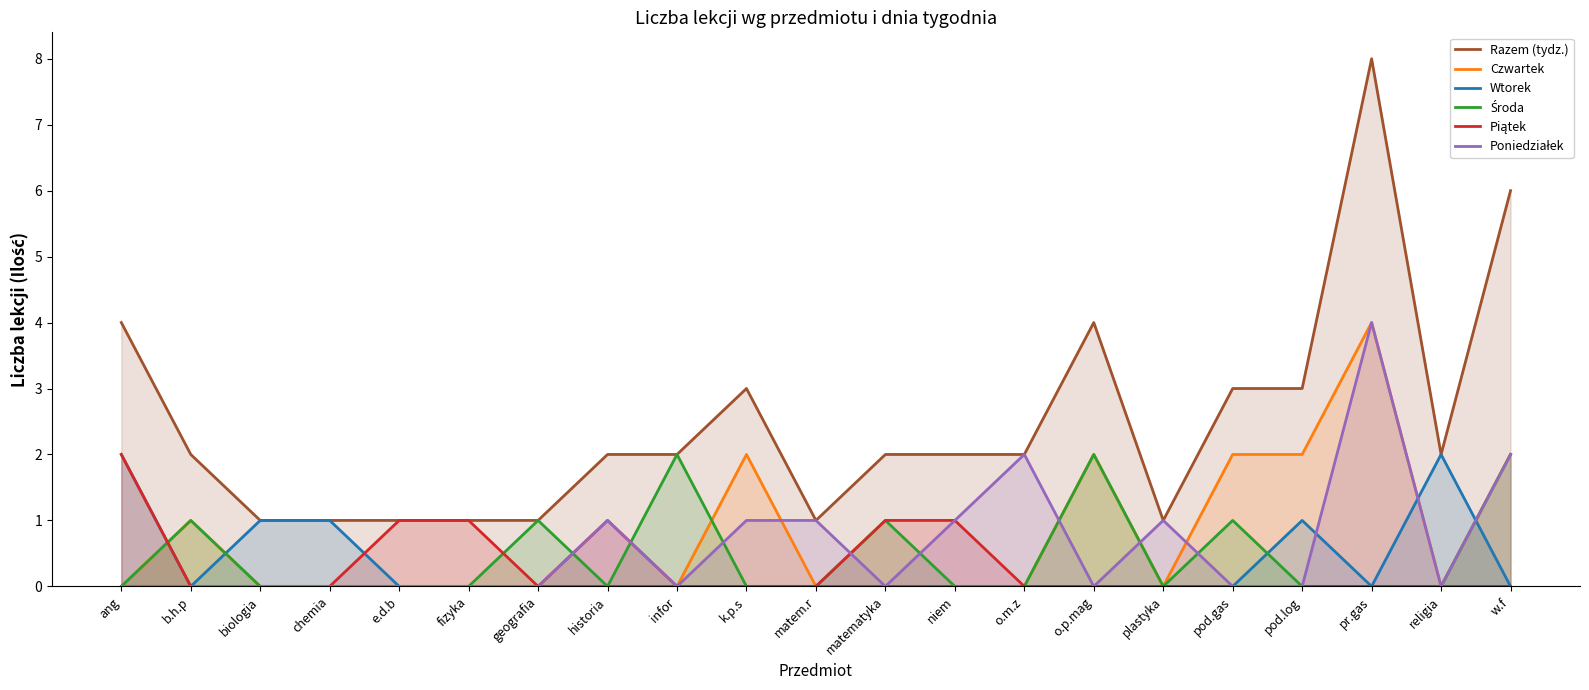

What is the total value across all series at pod.log?

6